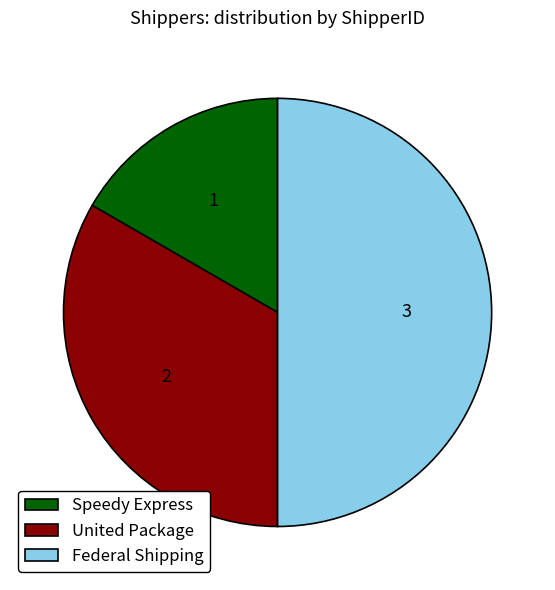

What is the largest slice in the pie chart?

Federal Shipping